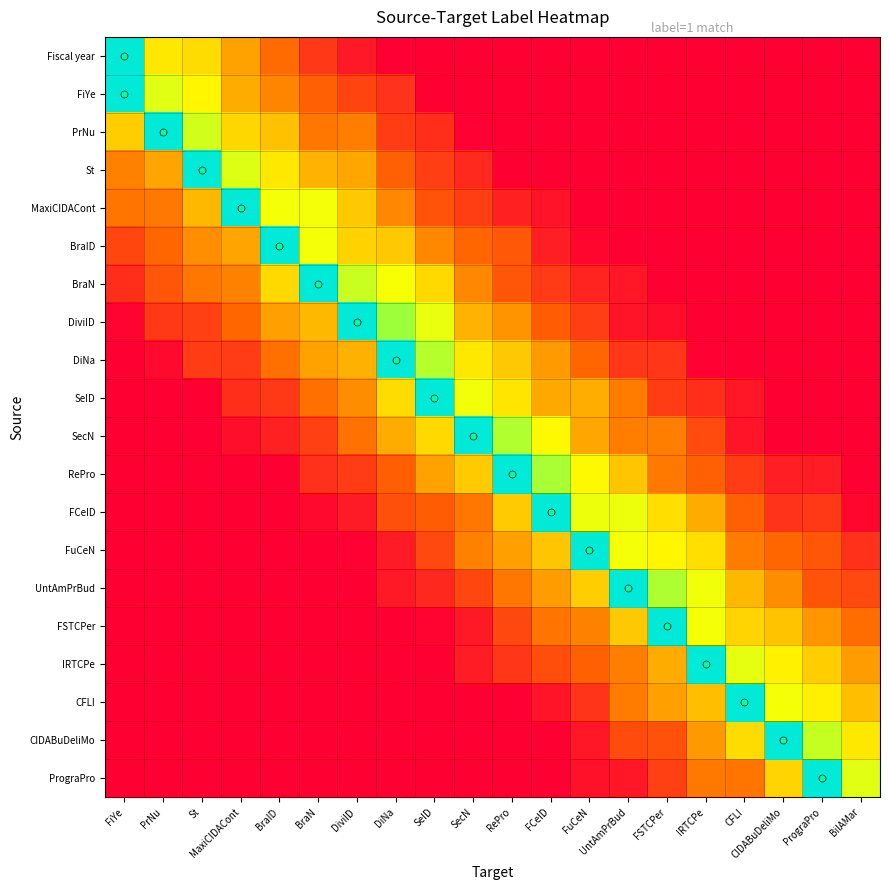

Reading right to left, extract all data points from this chart.

Fiscal year: BilAMar=0.0	PrograPro=0.0	CIDABuDeliMo=0.0	CFLI=0.0	IRTCPe=0.0	FSTCPer=0.0	UntAmPrBud=0.0	FuCeN=0.0	FCeID=0.0	RePro=0.0	SecN=0.0	SeID=0.0	DiNa=0.0	DiviID=0.1	BraN=0.1	BraID=0.3	MaxiCIDACont=0.3	St=0.4	PrNu=0.5	FiYe=0.9
FiYe: BilAMar=0.0	PrograPro=0.0	CIDABuDeliMo=0.0	CFLI=0.0	IRTCPe=0.0	FSTCPer=0.0	UntAmPrBud=0.0	FuCeN=0.0	FCeID=0.0	RePro=0.0	SecN=0.0	SeID=0.0	DiNa=0.1	DiviID=0.2	BraN=0.2	BraID=0.3	MaxiCIDACont=0.4	St=0.5	PrNu=0.5	FiYe=0.9
PrNu: BilAMar=0.0	PrograPro=0.0	CIDABuDeliMo=0.0	CFLI=0.0	IRTCPe=0.0	FSTCPer=0.0	UntAmPrBud=0.0	FuCeN=0.0	FCeID=0.0	RePro=0.0	SecN=0.0	SeID=0.1	DiNa=0.2	DiviID=0.3	BraN=0.3	BraID=0.4	MaxiCIDACont=0.4	St=0.5	PrNu=0.9	FiYe=0.4
St: BilAMar=0.0	PrograPro=0.0	CIDABuDeliMo=0.0	CFLI=0.0	IRTCPe=0.0	FSTCPer=0.0	UntAmPrBud=0.0	FuCeN=0.0	FCeID=0.0	RePro=0.0	SecN=0.1	SeID=0.2	DiNa=0.2	DiviID=0.4	BraN=0.4	BraID=0.5	MaxiCIDACont=0.5	St=0.9	PrNu=0.4	FiYe=0.3
MaxiCIDACont: BilAMar=0.0	PrograPro=0.0	CIDABuDeliMo=0.0	CFLI=0.0	IRTCPe=0.0	FSTCPer=0.0	UntAmPrBud=0.0	FuCeN=0.0	FCeID=0.0	RePro=0.1	SecN=0.2	SeID=0.2	DiNa=0.3	DiviID=0.4	BraN=0.5	BraID=0.5	MaxiCIDACont=0.9	St=0.4	PrNu=0.3	FiYe=0.3
BraID: BilAMar=0.0	PrograPro=0.0	CIDABuDeliMo=0.0	CFLI=0.0	IRTCPe=0.0	FSTCPer=0.0	UntAmPrBud=0.0	FuCeN=0.0	FCeID=0.1	RePro=0.2	SecN=0.3	SeID=0.3	DiNa=0.4	DiviID=0.4	BraN=0.5	BraID=0.9	MaxiCIDACont=0.4	St=0.3	PrNu=0.3	FiYe=0.2
BraN: BilAMar=0.0	PrograPro=0.0	CIDABuDeliMo=0.0	CFLI=0.0	IRTCPe=0.0	FSTCPer=0.0	UntAmPrBud=0.1	FuCeN=0.1	FCeID=0.1	RePro=0.2	SecN=0.3	SeID=0.4	DiNa=0.5	DiviID=0.6	BraN=0.9	BraID=0.4	MaxiCIDACont=0.3	St=0.3	PrNu=0.2	FiYe=0.1
DiviID: BilAMar=0.0	PrograPro=0.0	CIDABuDeliMo=0.0	CFLI=0.0	IRTCPe=0.0	FSTCPer=0.0	UntAmPrBud=0.1	FuCeN=0.2	FCeID=0.2	RePro=0.3	SecN=0.4	SeID=0.5	DiNa=0.6	DiviID=0.9	BraN=0.4	BraID=0.3	MaxiCIDACont=0.3	St=0.2	PrNu=0.1	FiYe=0.0
DiNa: BilAMar=0.0	PrograPro=0.0	CIDABuDeliMo=0.0	CFLI=0.0	IRTCPe=0.0	FSTCPer=0.1	UntAmPrBud=0.1	FuCeN=0.3	FCeID=0.3	RePro=0.4	SecN=0.5	SeID=0.6	DiNa=0.9	DiviID=0.4	BraN=0.4	BraID=0.3	MaxiCIDACont=0.1	St=0.1	PrNu=0.0	FiYe=0.0
SeID: BilAMar=0.0	PrograPro=0.0	CIDABuDeliMo=0.0	CFLI=0.1	IRTCPe=0.1	FSTCPer=0.2	UntAmPrBud=0.3	FuCeN=0.4	FCeID=0.4	RePro=0.5	SecN=0.5	SeID=0.9	DiNa=0.4	DiviID=0.3	BraN=0.3	BraID=0.1	MaxiCIDACont=0.1	St=0.0	PrNu=0.0	FiYe=0.0
SecN: BilAMar=0.0	PrograPro=0.0	CIDABuDeliMo=0.0	CFLI=0.1	IRTCPe=0.2	FSTCPer=0.3	UntAmPrBud=0.3	FuCeN=0.4	FCeID=0.5	RePro=0.6	SecN=0.9	SeID=0.4	DiNa=0.4	DiviID=0.3	BraN=0.2	BraID=0.1	MaxiCIDACont=0.0	St=0.0	PrNu=0.0	FiYe=0.0
RePro: BilAMar=0.0	PrograPro=0.1	CIDABuDeliMo=0.1	CFLI=0.2	IRTCPe=0.2	FSTCPer=0.3	UntAmPrBud=0.4	FuCeN=0.5	FCeID=0.6	RePro=0.9	SecN=0.4	SeID=0.3	DiNa=0.2	DiviID=0.1	BraN=0.1	BraID=0.0	MaxiCIDACont=0.0	St=0.0	PrNu=0.0	FiYe=0.0
FCeID: BilAMar=0.0	PrograPro=0.1	CIDABuDeliMo=0.1	CFLI=0.2	IRTCPe=0.4	FSTCPer=0.4	UntAmPrBud=0.5	FuCeN=0.5	FCeID=0.9	RePro=0.4	SecN=0.3	SeID=0.2	DiNa=0.2	DiviID=0.1	BraN=0.0	BraID=0.0	MaxiCIDACont=0.0	St=0.0	PrNu=0.0	FiYe=0.0
FuCeN: BilAMar=0.1	PrograPro=0.2	CIDABuDeliMo=0.3	CFLI=0.3	IRTCPe=0.4	FSTCPer=0.5	UntAmPrBud=0.5	FuCeN=0.9	FCeID=0.4	RePro=0.3	SecN=0.3	SeID=0.2	DiNa=0.1	DiviID=0.0	BraN=0.0	BraID=0.0	MaxiCIDACont=0.0	St=0.0	PrNu=0.0	FiYe=0.0
UntAmPrBud: BilAMar=0.2	PrograPro=0.2	CIDABuDeliMo=0.3	CFLI=0.4	IRTCPe=0.5	FSTCPer=0.6	UntAmPrBud=0.9	FuCeN=0.4	FCeID=0.3	RePro=0.3	SecN=0.2	SeID=0.1	DiNa=0.1	DiviID=0.0	BraN=0.0	BraID=0.0	MaxiCIDACont=0.0	St=0.0	PrNu=0.0	FiYe=0.0
FSTCPer: BilAMar=0.3	PrograPro=0.3	CIDABuDeliMo=0.4	CFLI=0.4	IRTCPe=0.5	FSTCPer=0.9	UntAmPrBud=0.4	FuCeN=0.3	FCeID=0.3	RePro=0.2	SecN=0.1	SeID=0.0	DiNa=0.0	DiviID=0.0	BraN=0.0	BraID=0.0	MaxiCIDACont=0.0	St=0.0	PrNu=0.0	FiYe=0.0
IRTCPe: BilAMar=0.3	PrograPro=0.4	CIDABuDeliMo=0.5	CFLI=0.5	IRTCPe=0.9	FSTCPer=0.4	UntAmPrBud=0.3	FuCeN=0.2	FCeID=0.2	RePro=0.1	SecN=0.1	SeID=0.0	DiNa=0.0	DiviID=0.0	BraN=0.0	BraID=0.0	MaxiCIDACont=0.0	St=0.0	PrNu=0.0	FiYe=0.0
CFLI: BilAMar=0.4	PrograPro=0.5	CIDABuDeliMo=0.5	CFLI=0.9	IRTCPe=0.4	FSTCPer=0.3	UntAmPrBud=0.3	FuCeN=0.1	FCeID=0.1	RePro=0.0	SecN=0.0	SeID=0.0	DiNa=0.0	DiviID=0.0	BraN=0.0	BraID=0.0	MaxiCIDACont=0.0	St=0.0	PrNu=0.0	FiYe=0.0
CIDABuDeliMo: BilAMar=0.5	PrograPro=0.6	CIDABuDeliMo=0.9	CFLI=0.4	IRTCPe=0.3	FSTCPer=0.2	UntAmPrBud=0.2	FuCeN=0.1	FCeID=0.0	RePro=0.0	SecN=0.0	SeID=0.0	DiNa=0.0	DiviID=0.0	BraN=0.0	BraID=0.0	MaxiCIDACont=0.0	St=0.0	PrNu=0.0	FiYe=0.0
PrograPro: BilAMar=0.5	PrograPro=0.9	CIDABuDeliMo=0.4	CFLI=0.3	IRTCPe=0.3	FSTCPer=0.2	UntAmPrBud=0.1	FuCeN=0.0	FCeID=0.0	RePro=0.0	SecN=0.0	SeID=0.0	DiNa=0.0	DiviID=0.0	BraN=0.0	BraID=0.0	MaxiCIDACont=0.0	St=0.0	PrNu=0.0	FiYe=0.0